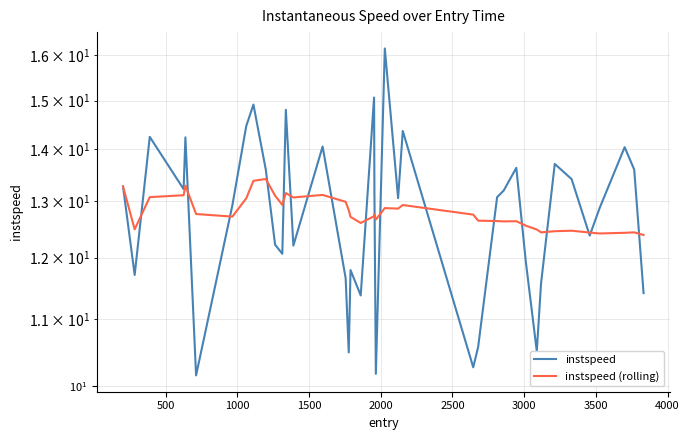

Count the number of data series in this chart.

2